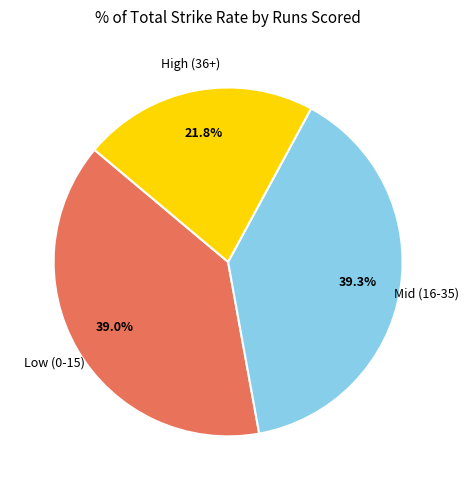

Does any single category account for the majority?

No